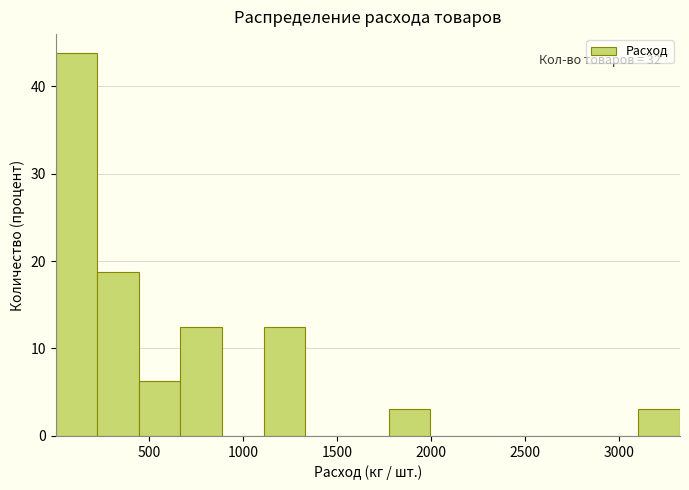

Which range on the x-axis has the tallest bar?

0 to 200